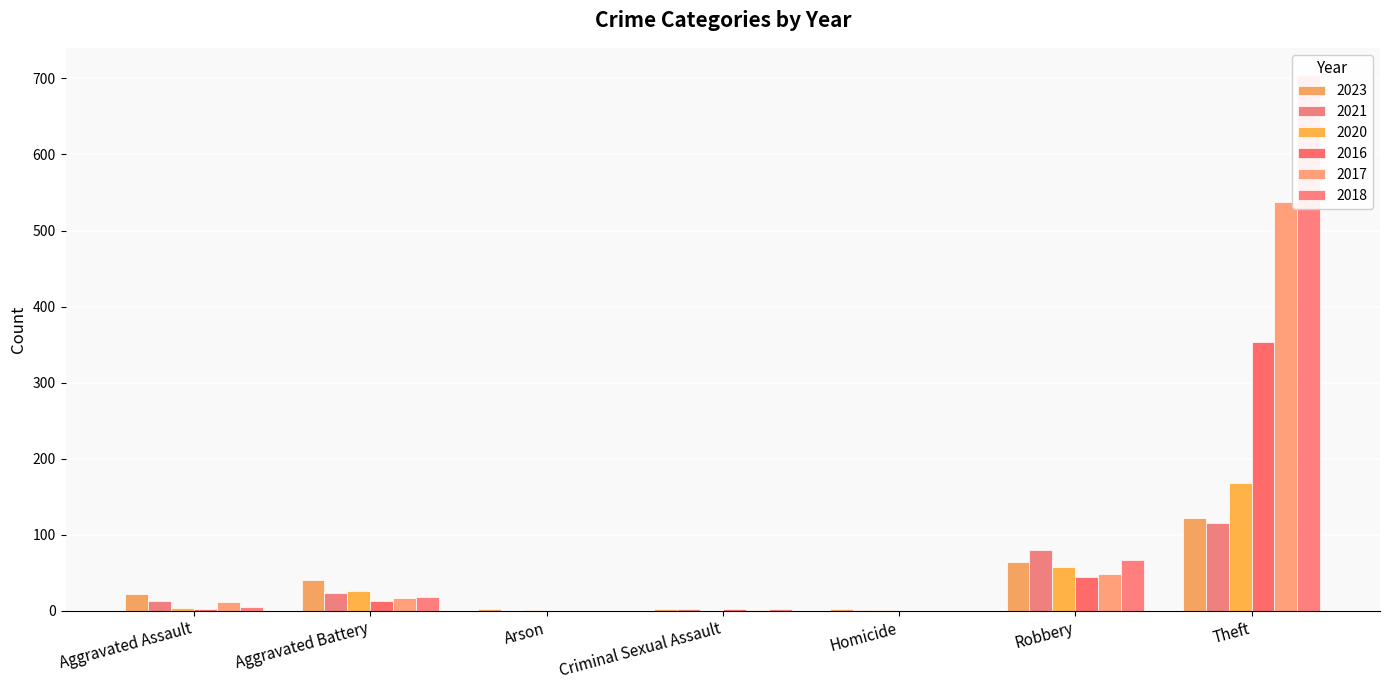

What is the maximum value for 2018?

705